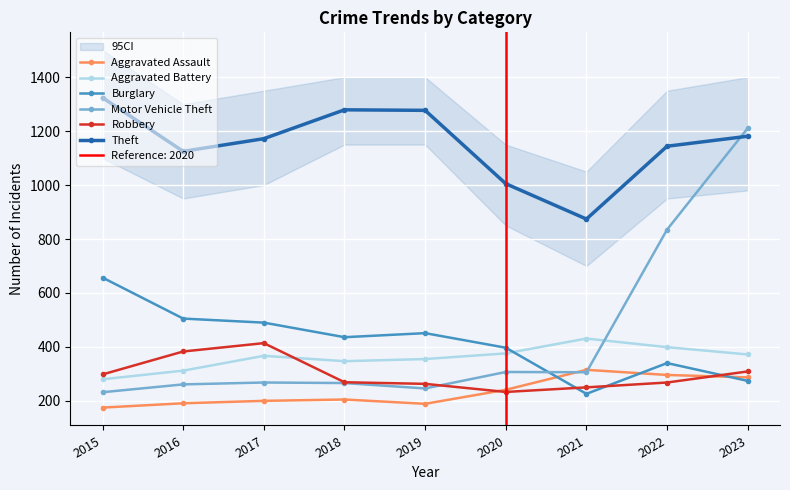

How many data points in Robbery are less than 269?

4